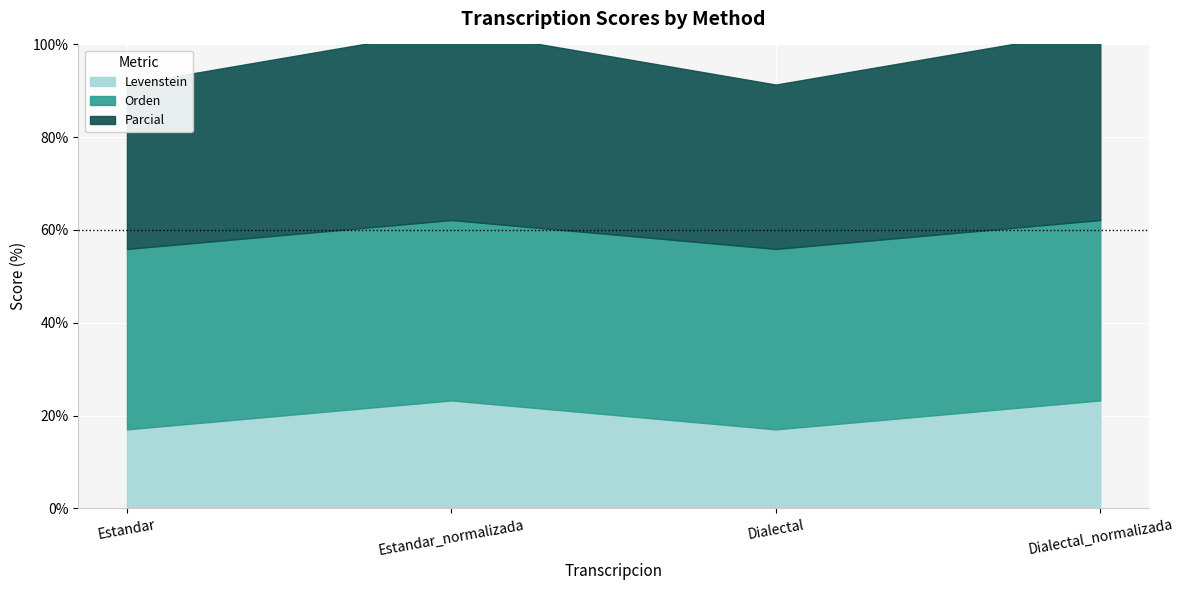

Which series has the largest range (max minus min)?

Levenstein